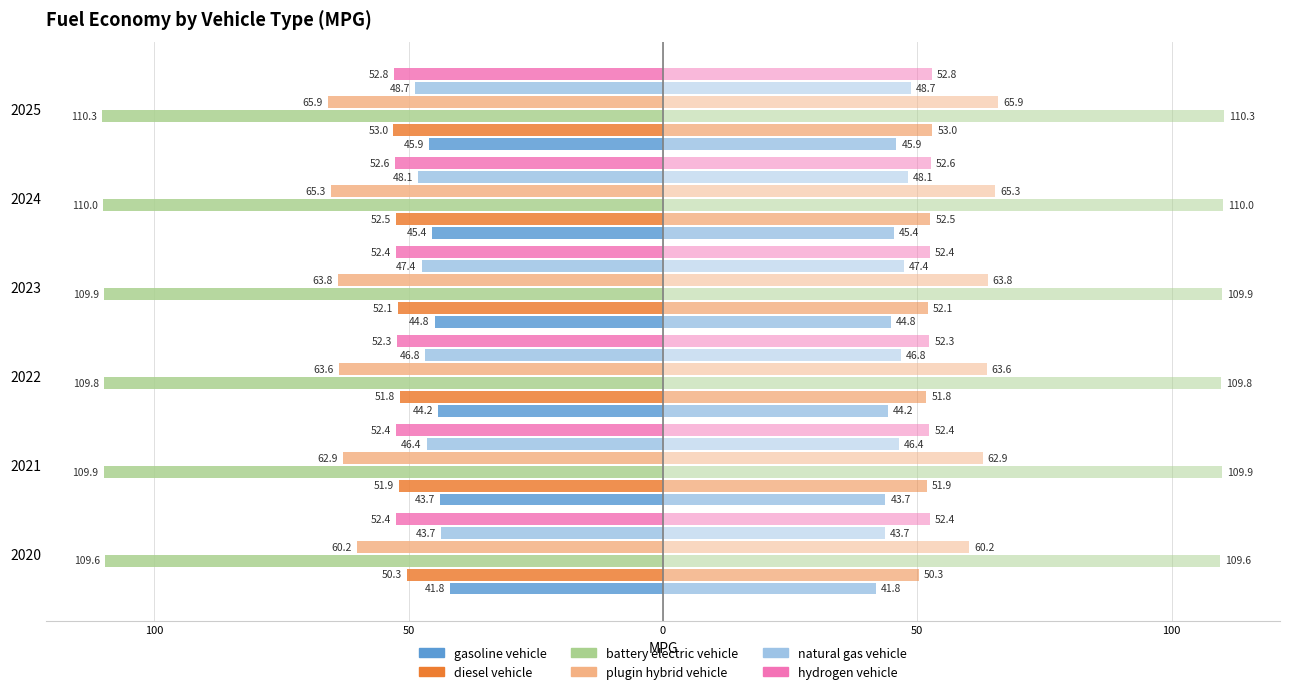

Are the bars grouped side by side (vs. stacked)?

Yes